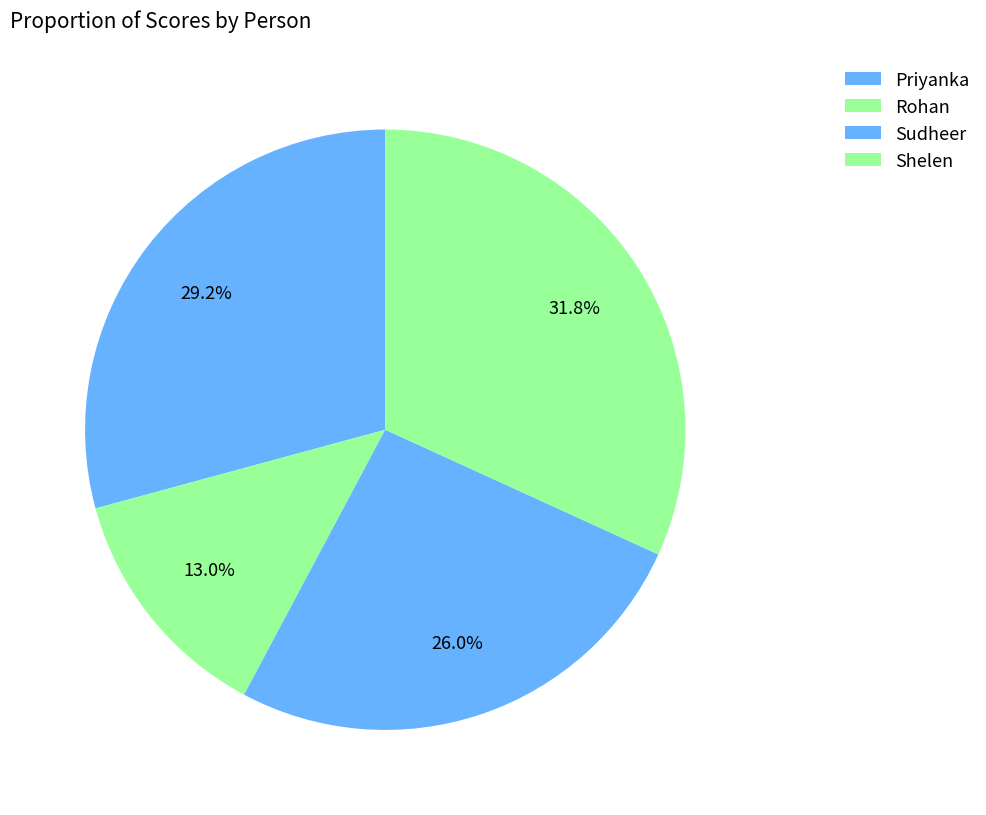

Count the number of slices in the pie.

4